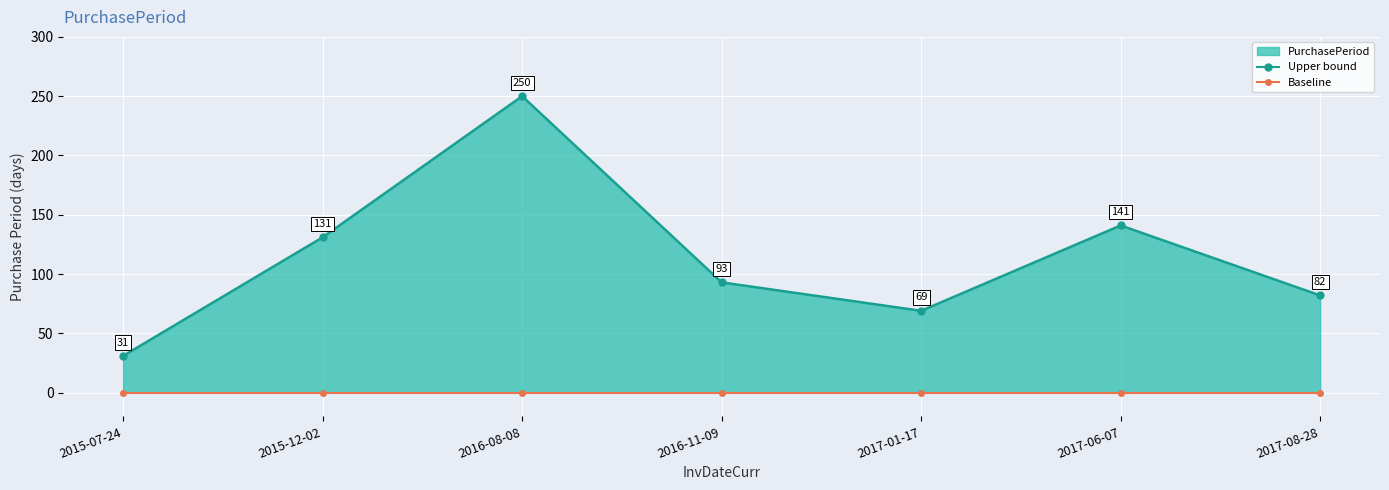

What is the maximum value shown in the chart?

250